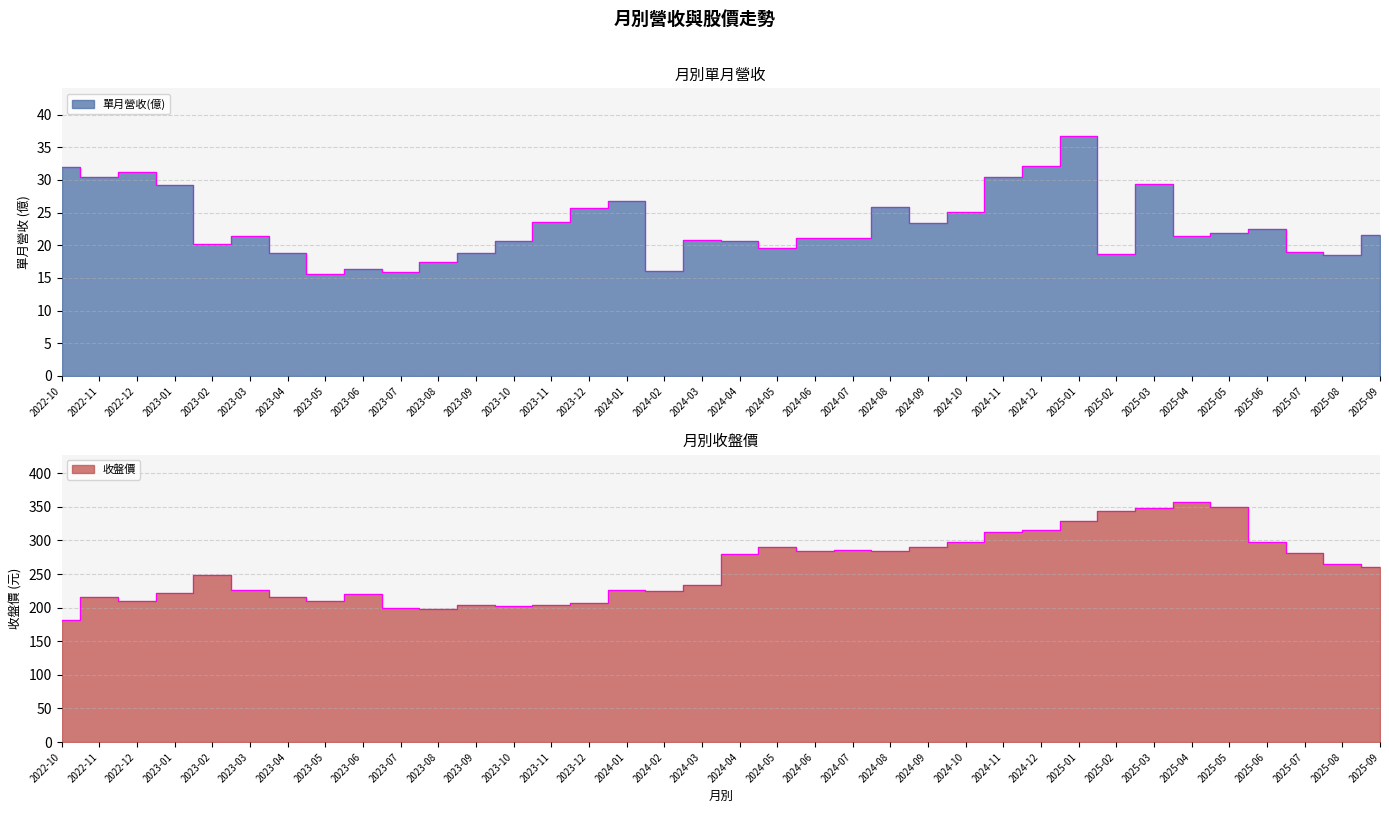

At which label does 收盤價 first exceed 261?

2024-04